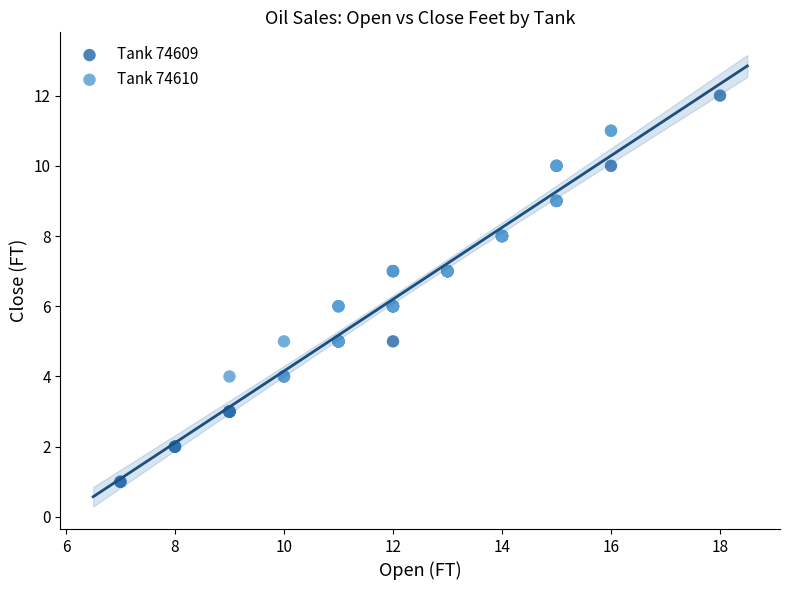

What are all the series names shown in the legend?

Tank 74609, Tank 74610